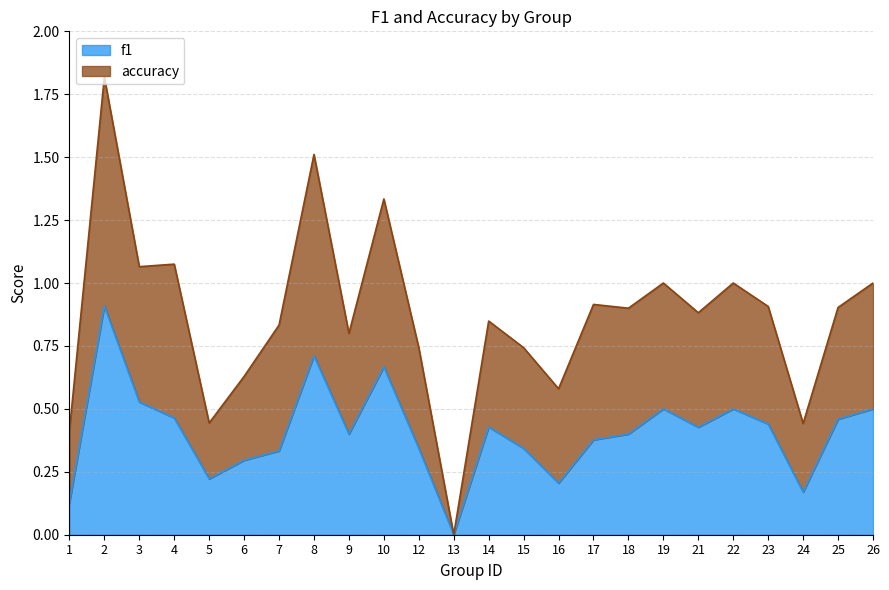

In accuracy, how many points are higher than both neighbors (excluding endpoints)?

8